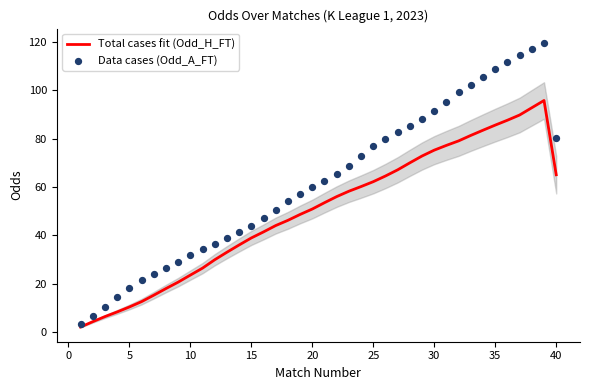

Which series reaches the maximum Y coordinate?

Data cases (Odd_A_FT)